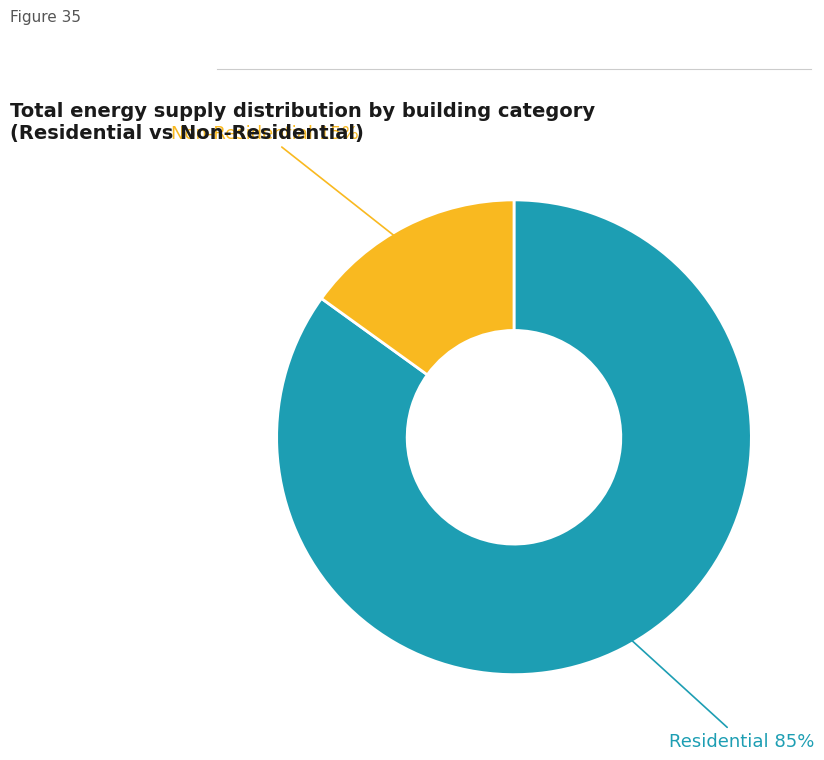

Is there a majority slice in this chart?

Yes